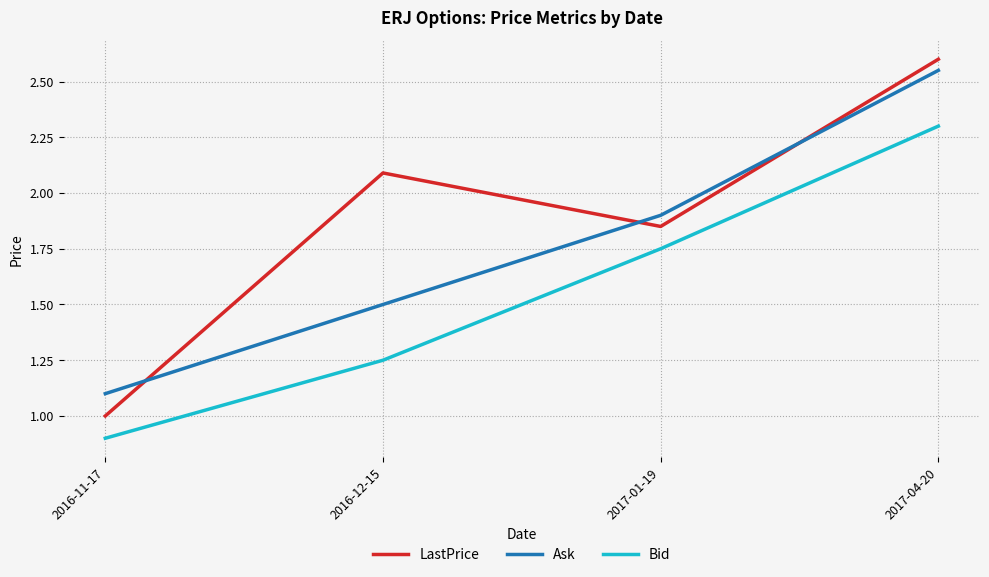

The Ask series shows 4.1 at 2017-04-20. True or false?

False